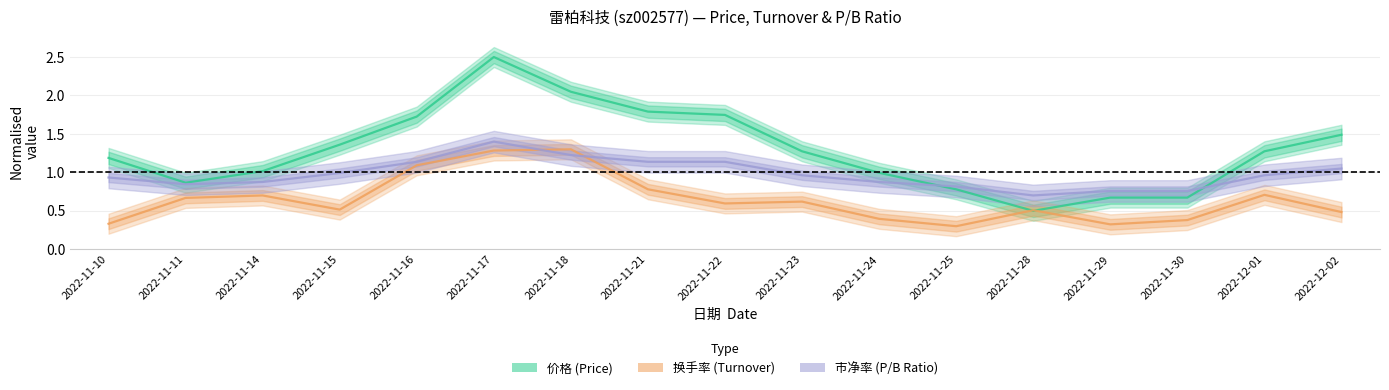

List the series in order of their overall mean, highest first.

价格 (Price), 市净率 (P/B Ratio), 换手率 (Turnover)